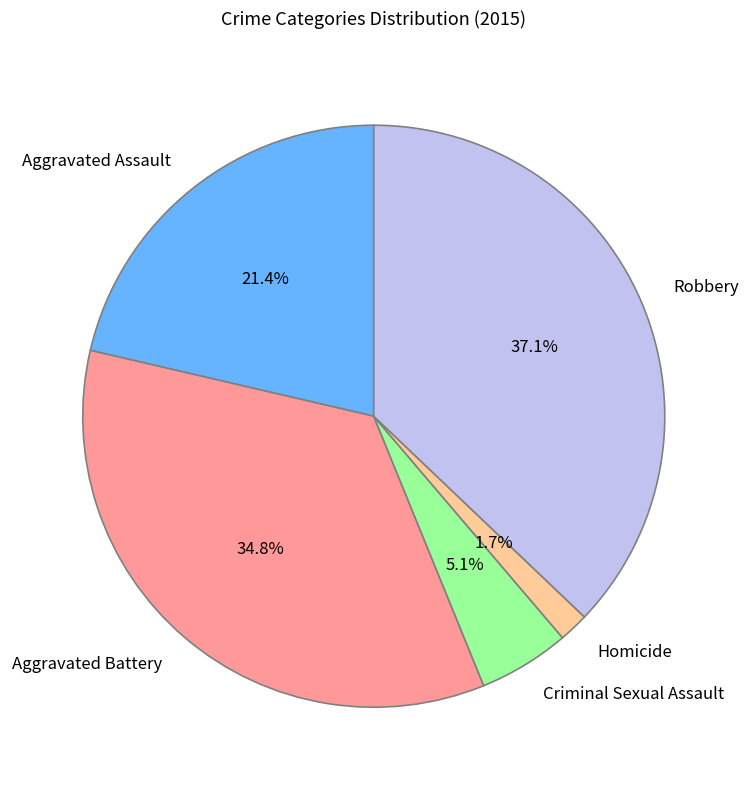

What percentage is the Aggravated Assault slice, to the nearest percent?

21%